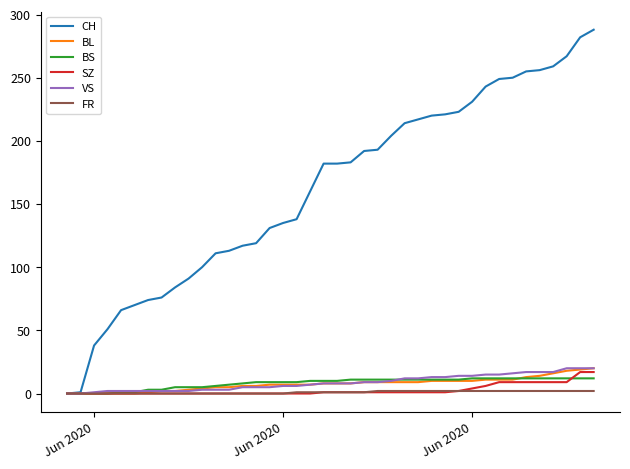

What is the highest value of the BL series?

20